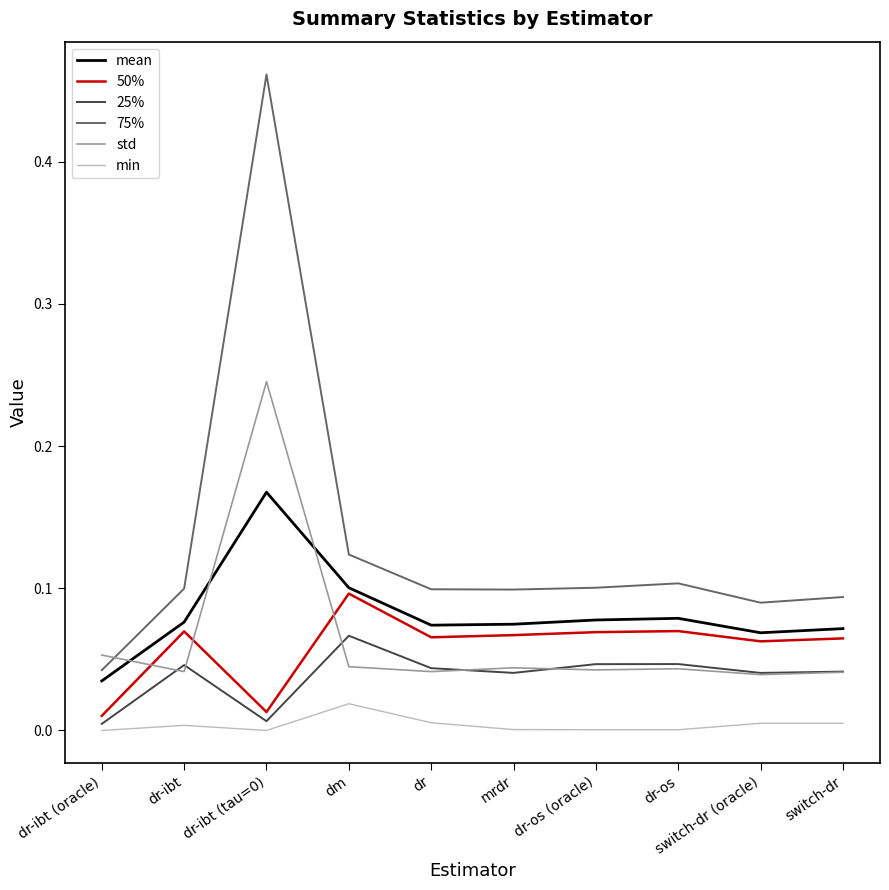

True or false: std and min cross at least once.

False